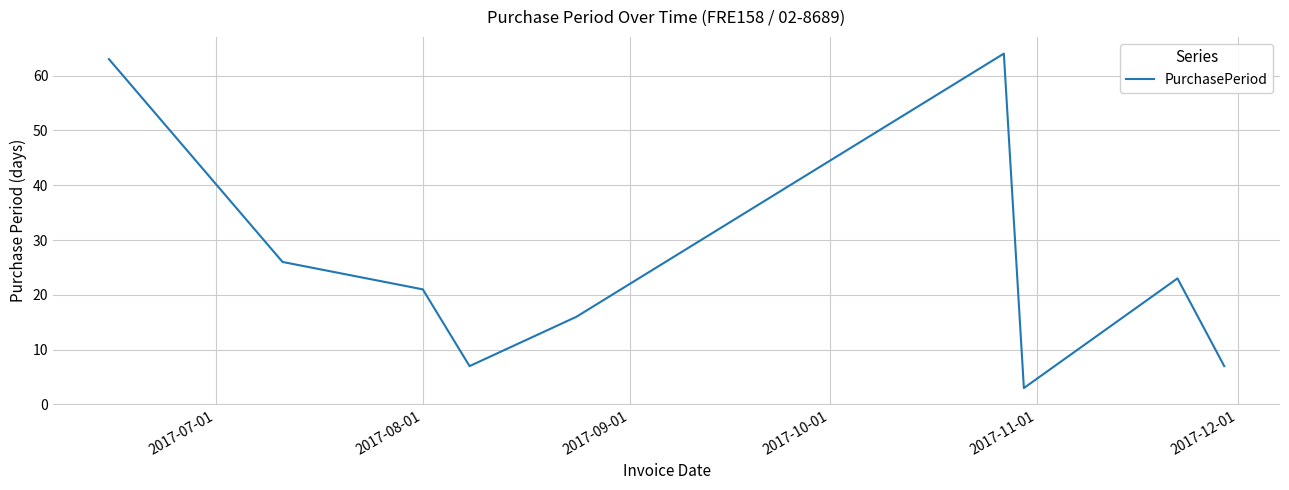

What is the difference between the maximum and minimum values?

61